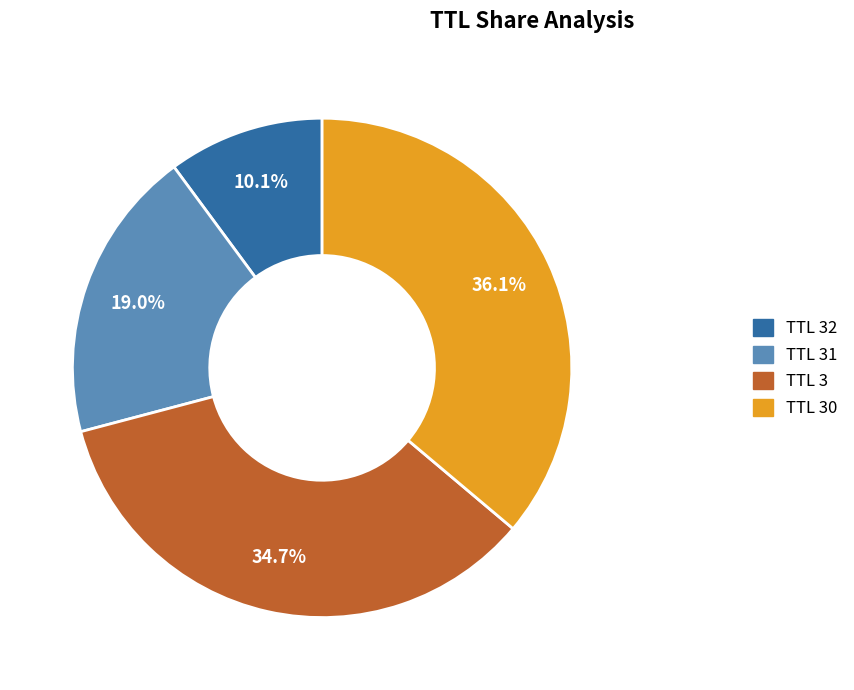

Is there any slice that represents more than half of the pie?

No